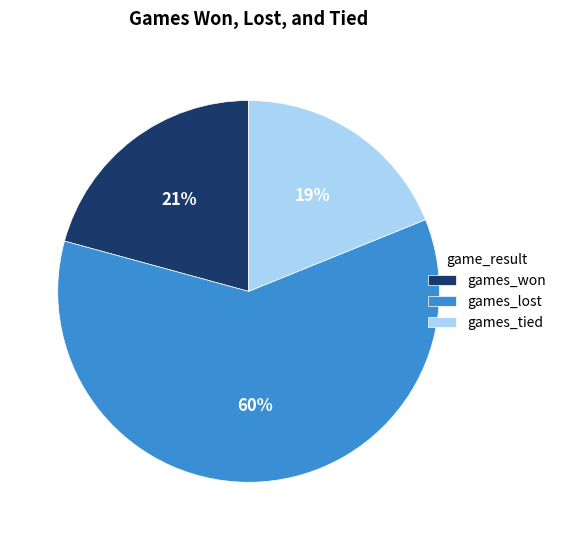

Between games_lost and games_tied, which is larger?

games_lost